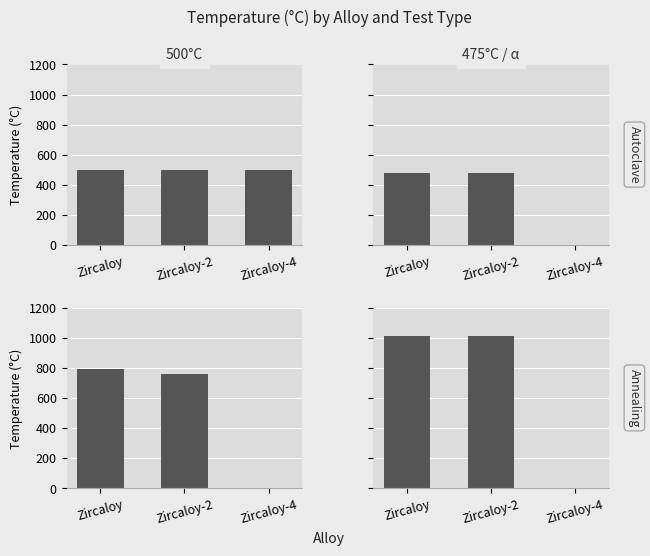

The value of Annealing at Zircaloy-4 is -551. True or false?

False